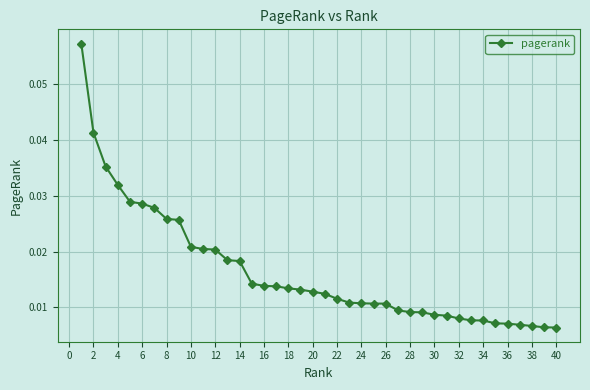

How many values are between 0 and 1?

40